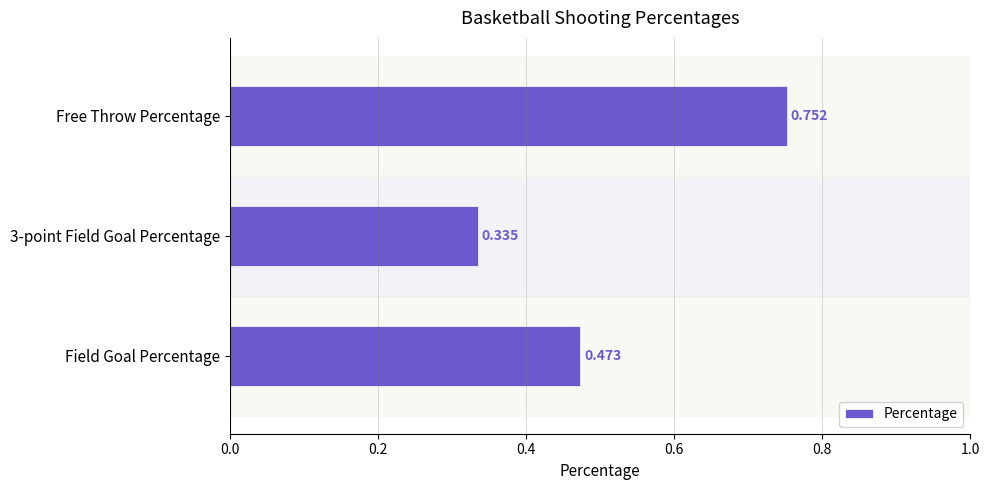

At which category does the chart reach its peak across all series?

Free Throw Percentage